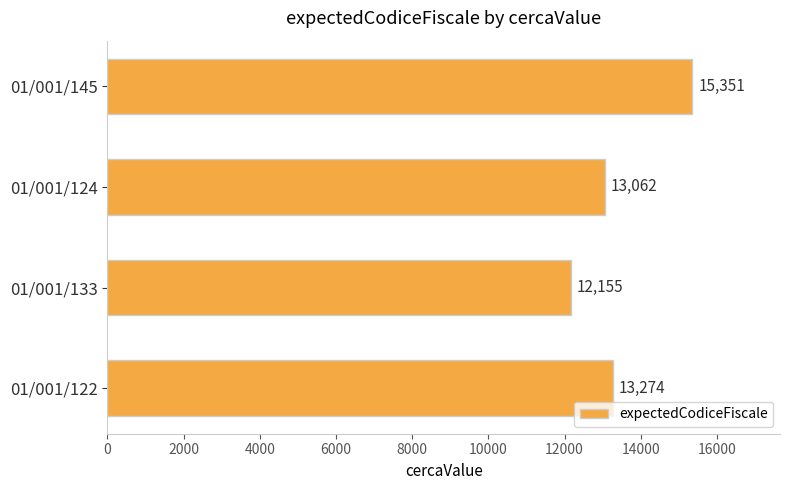

What is the difference between the maximum and second lowest values?

2289